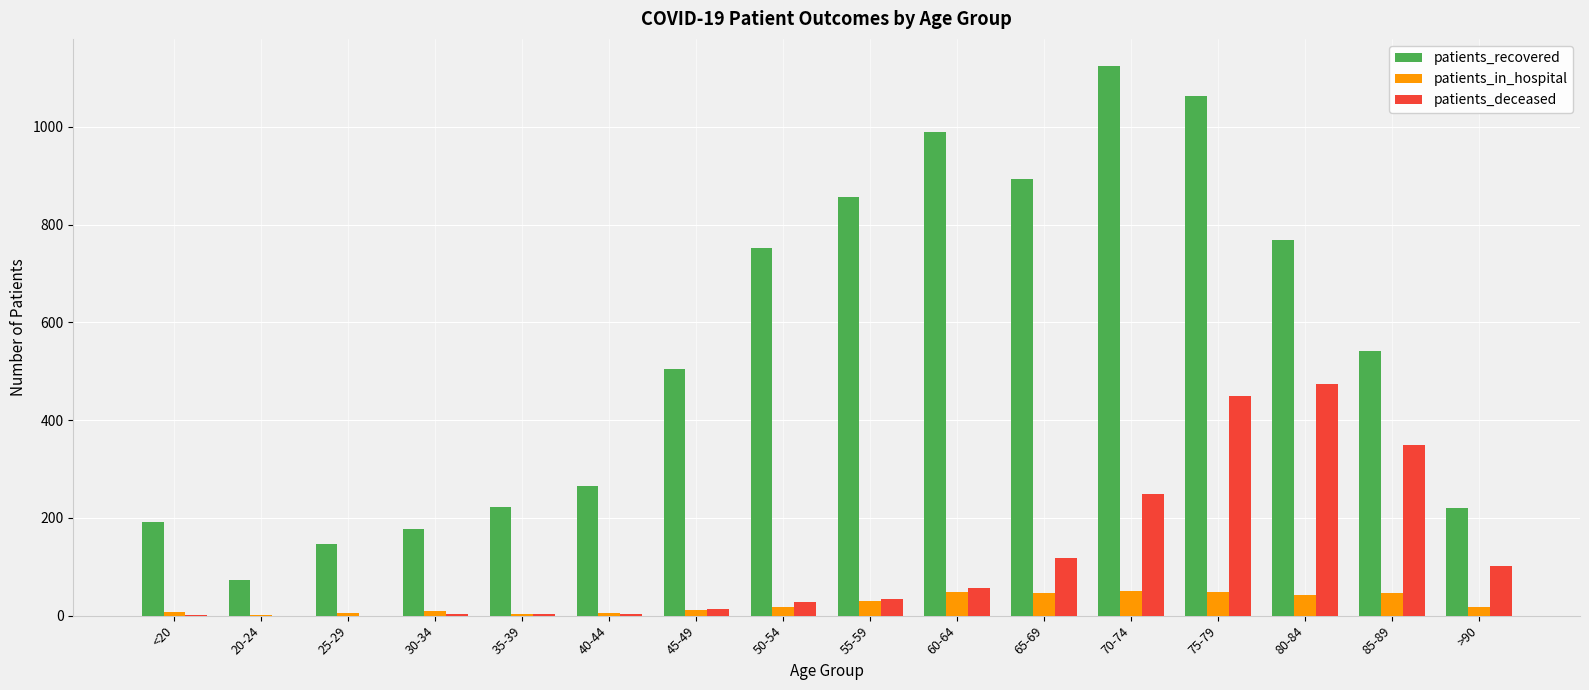

What is the sum of all patients_recovered values?

8789